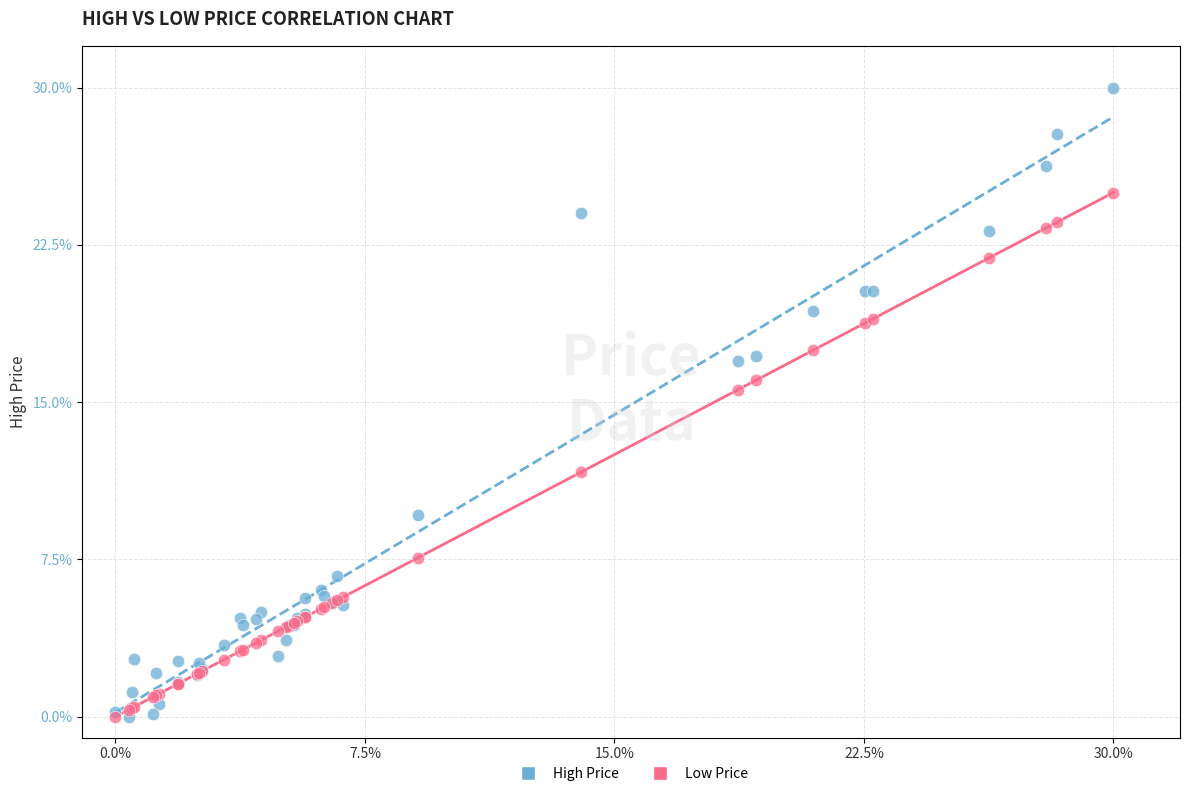

Which series reaches the maximum Y coordinate?

High Price